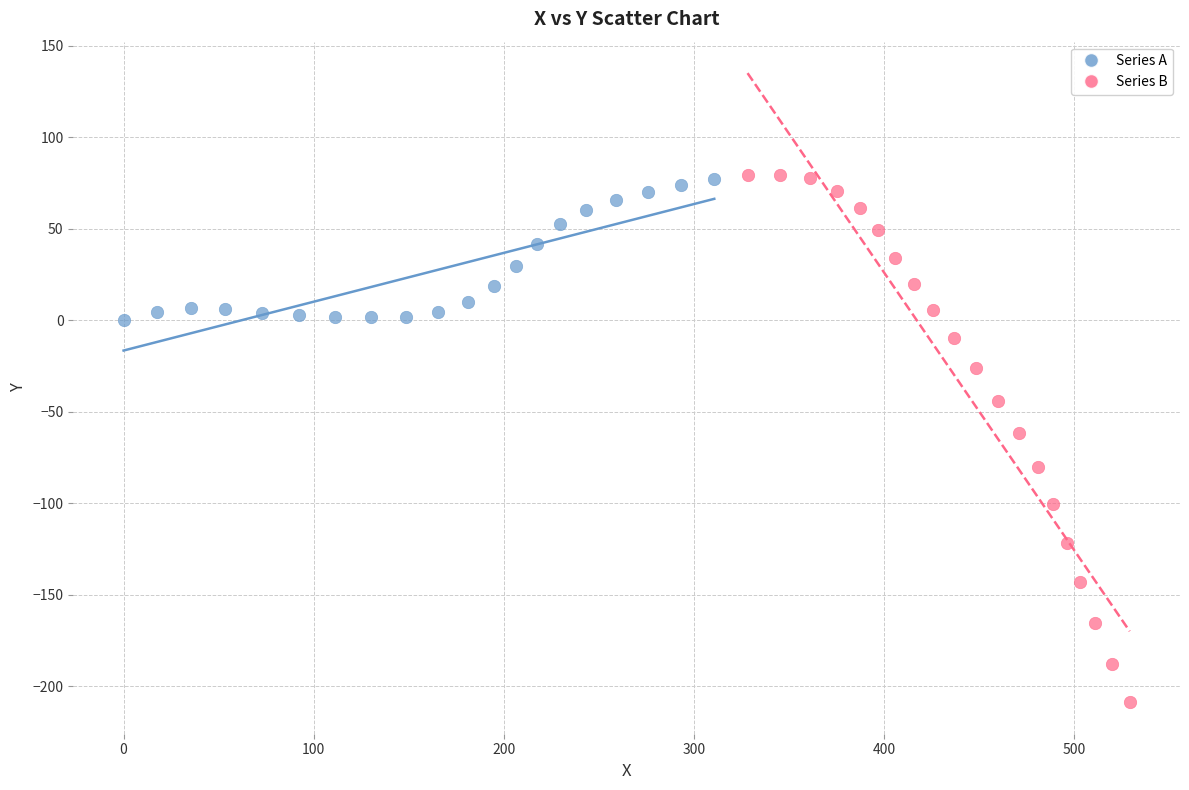

Which series contains the lowest Y value?

Series B